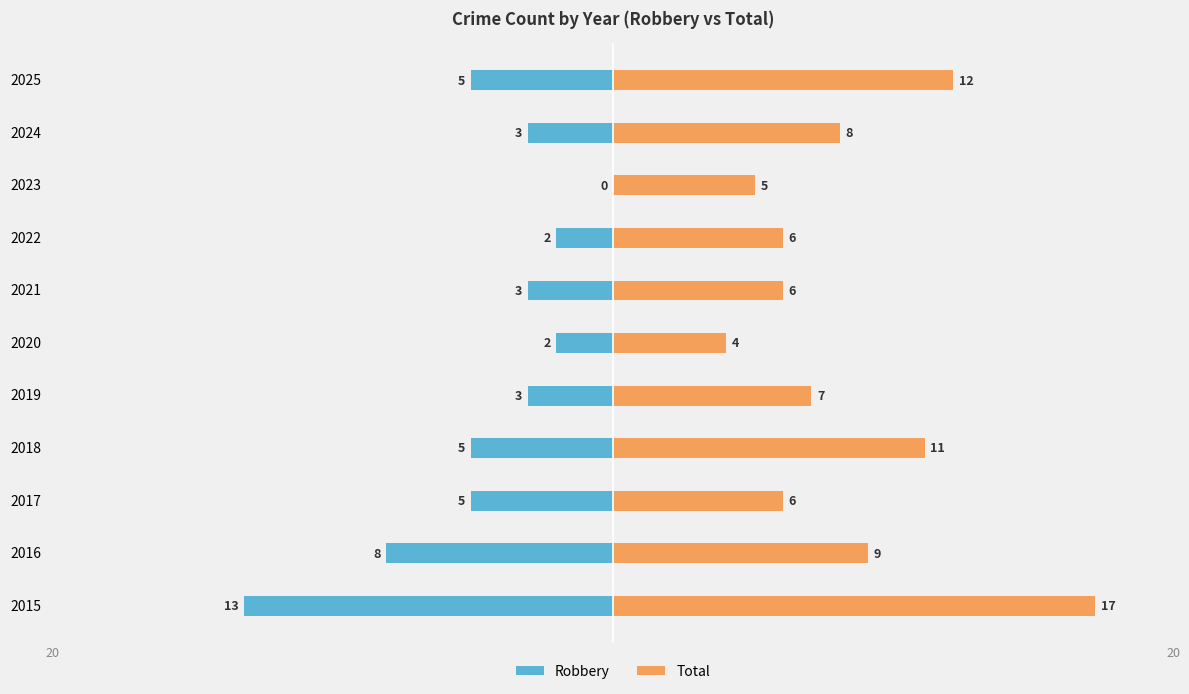

What is the total value across all series at 2023?

5